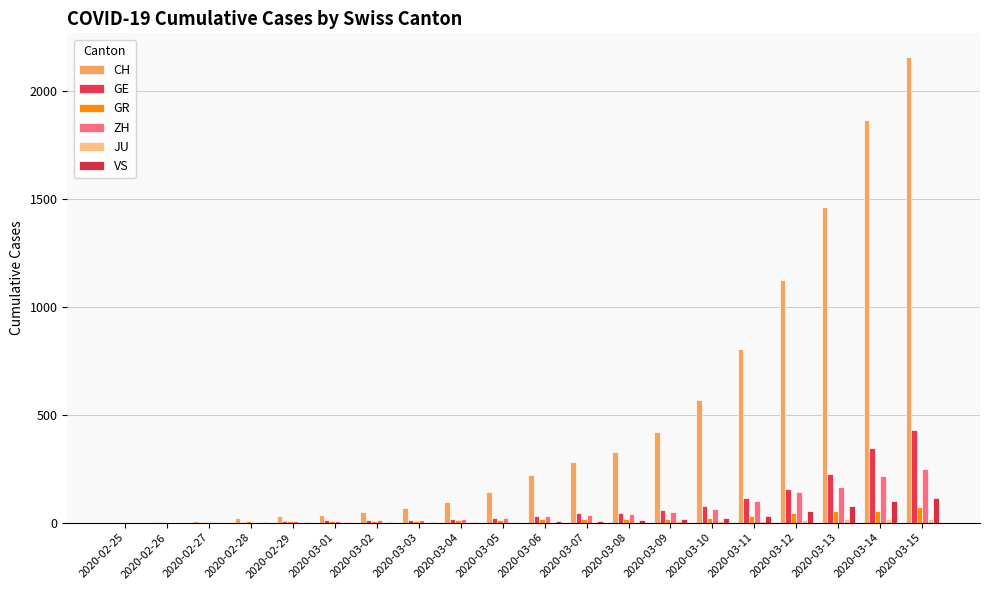

What is the difference between the maximum and second lowest values in the GE series?

429